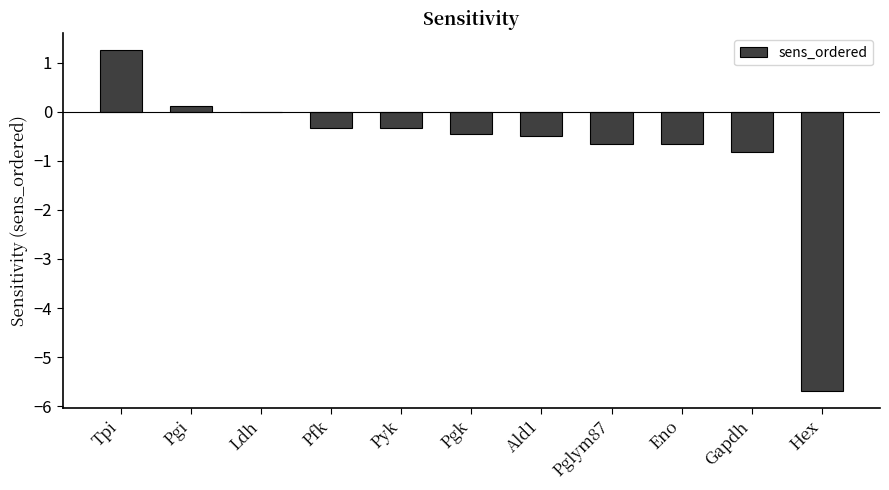

Which category has the highest value across all series?

Tpi